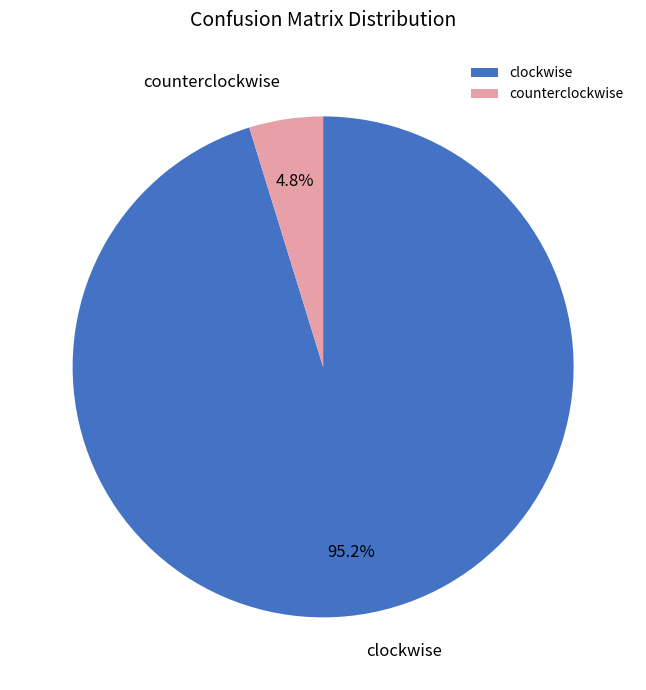

How many segments does this pie chart have?

2